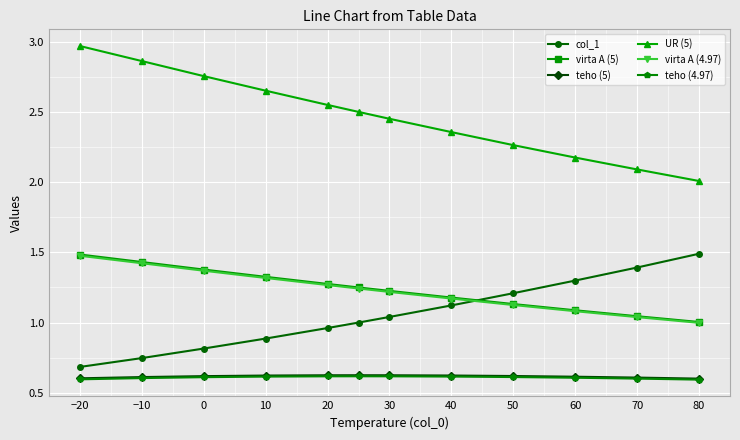

True or false: col_1 has more than 1 points higher than both neighbors.

False